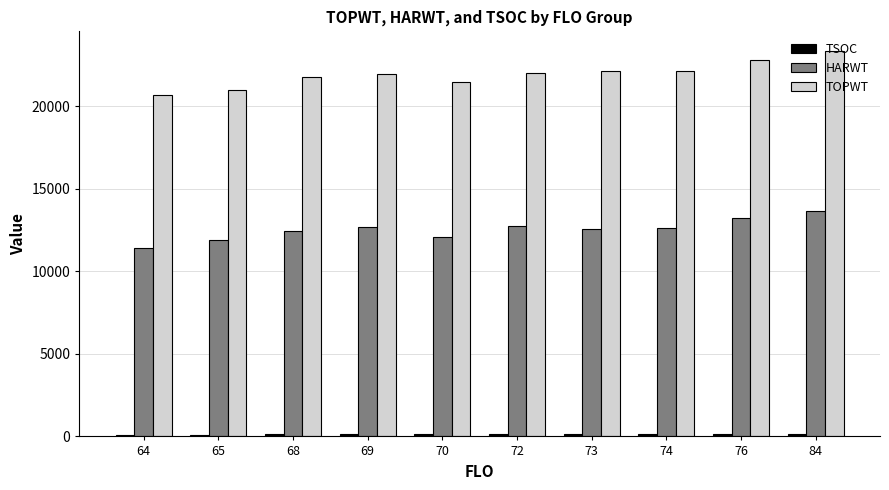

What is the average value of the HARWT series?

12531.8